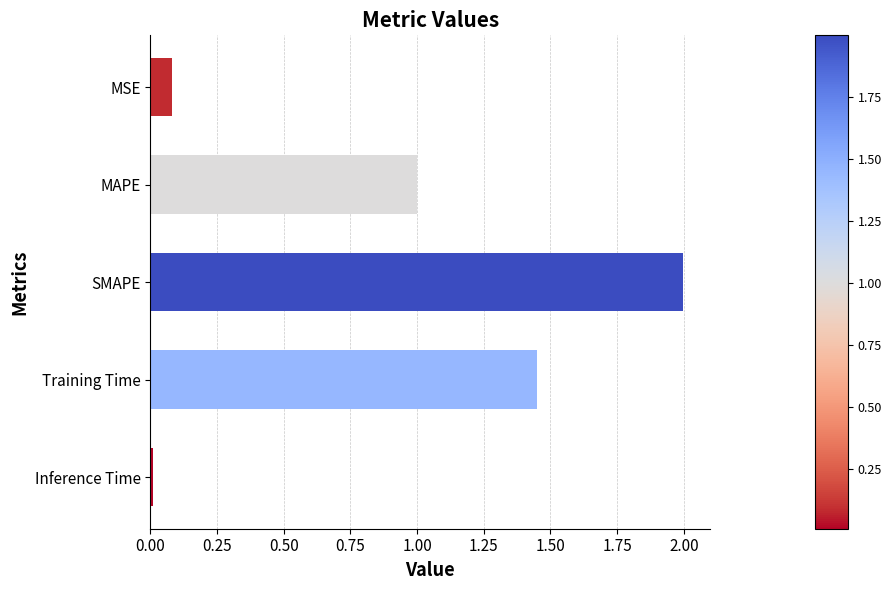

The value at MSE is 0.1. True or false?

True